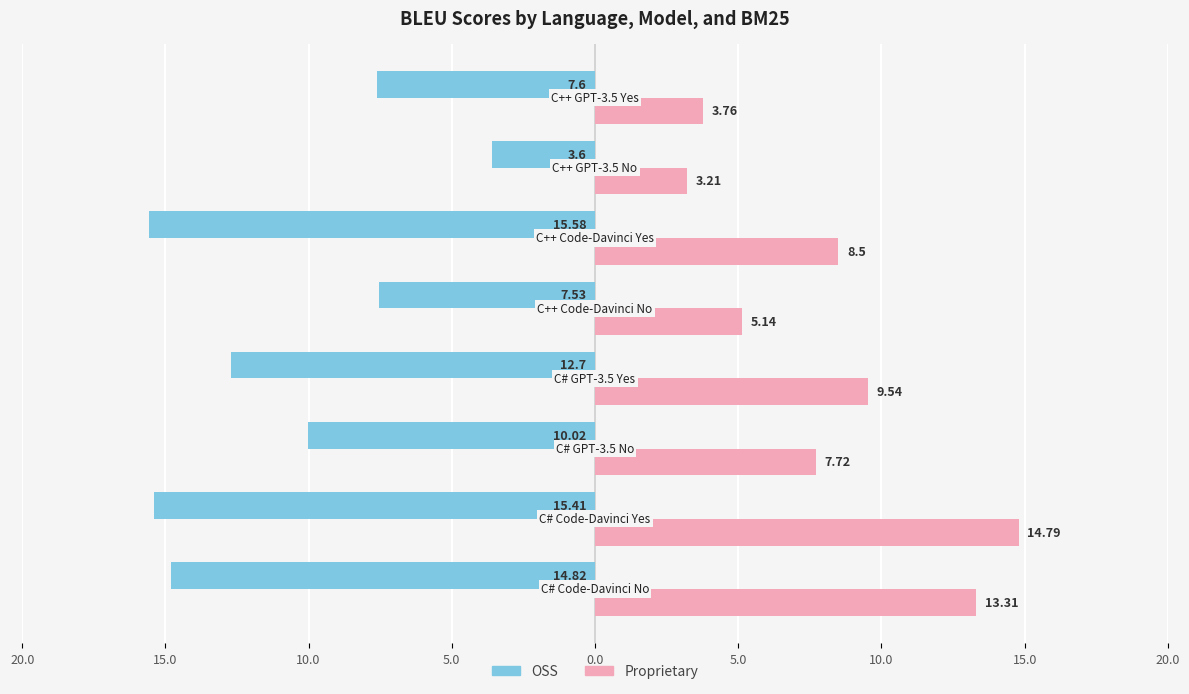

What are all the series names shown in the legend?

OSS, Proprietary